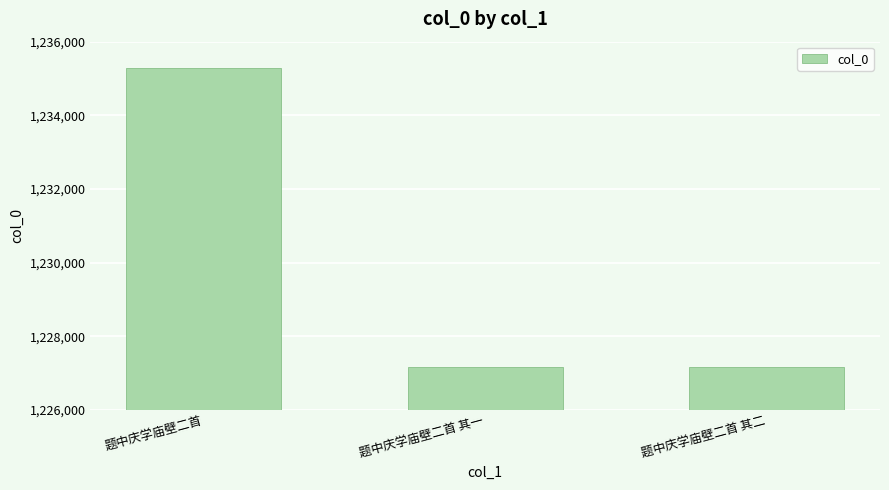

Read the value at 题中庆学庙壁二首.

1235274